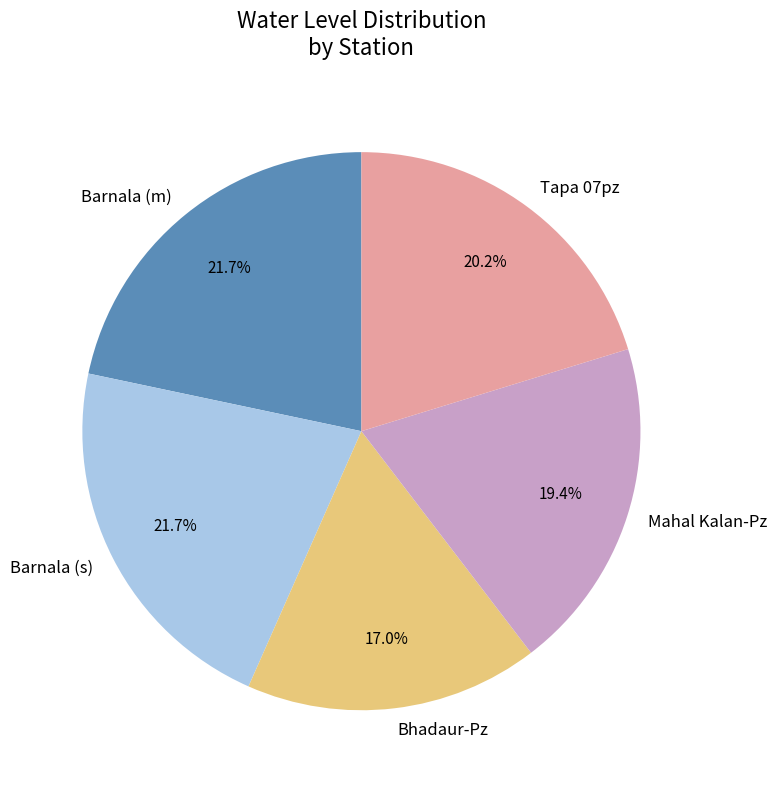

Count the number of slices in the pie.

5